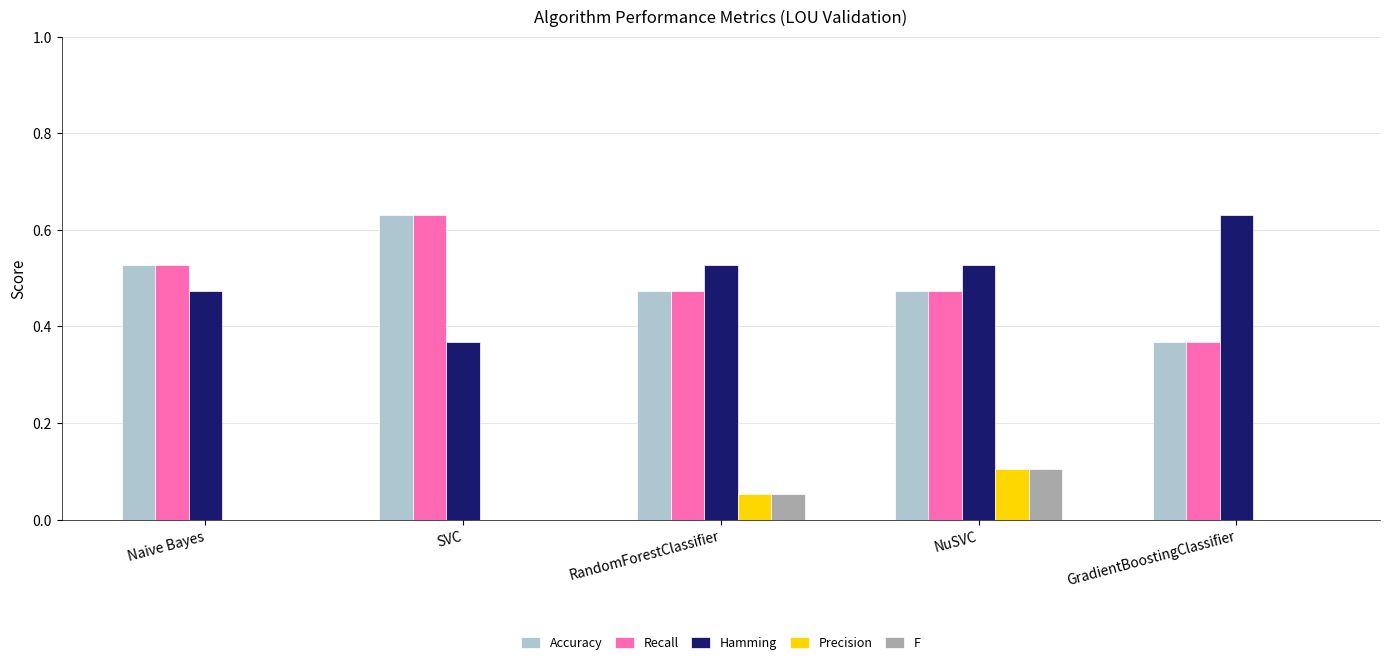

What is the sum of the Hamming values at GradientBoostingClassifier and RandomForestClassifier?

1.2